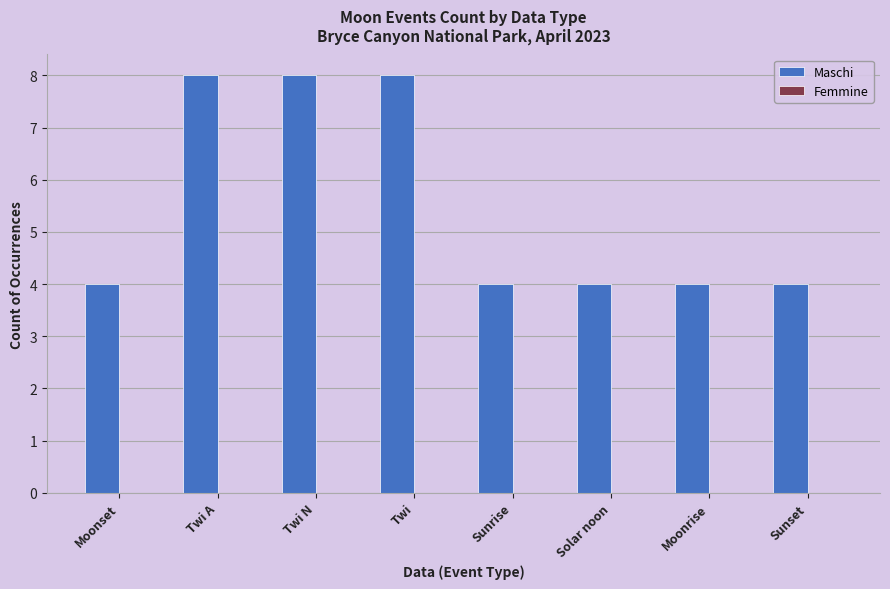

What is the smallest value displayed?

4